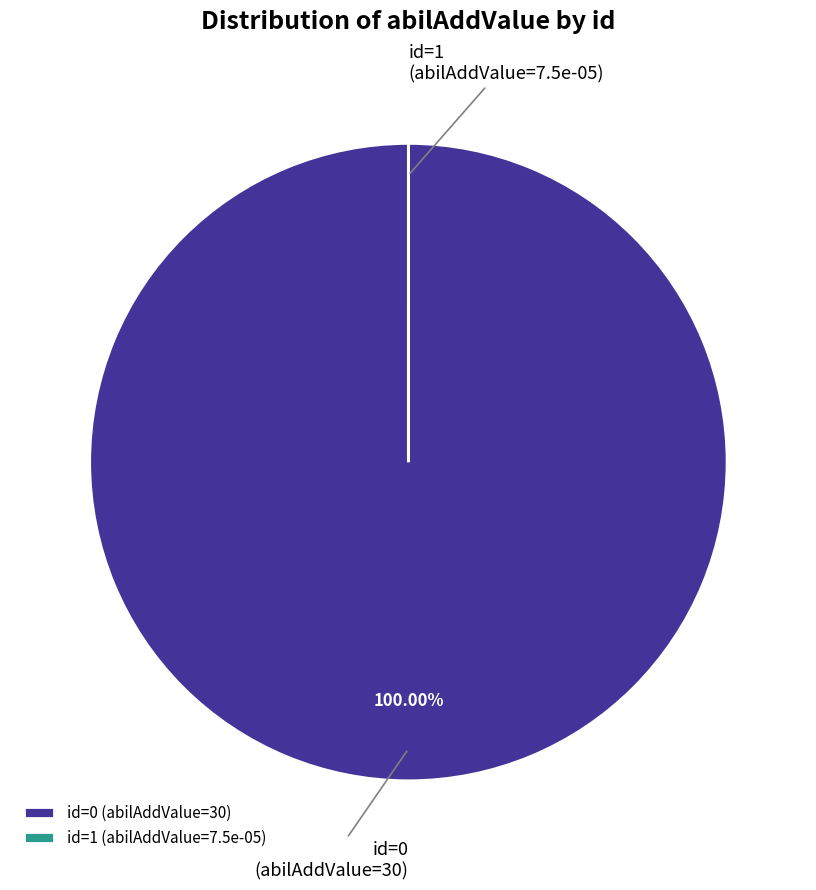

Does id=0 (abilAddValue=30) represent more than half of the total?

Yes